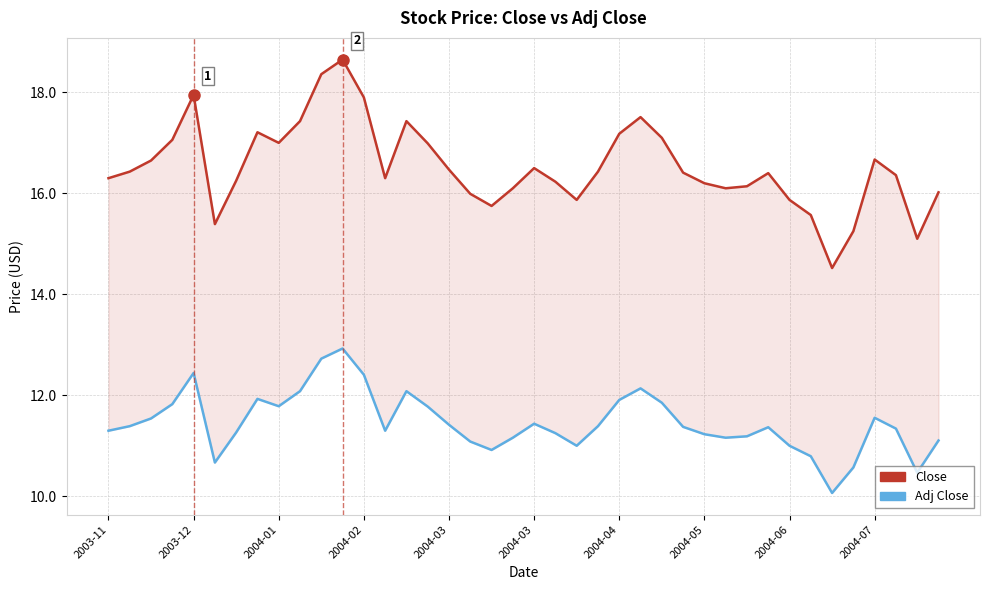

Which series has the largest total across all categories?

Close